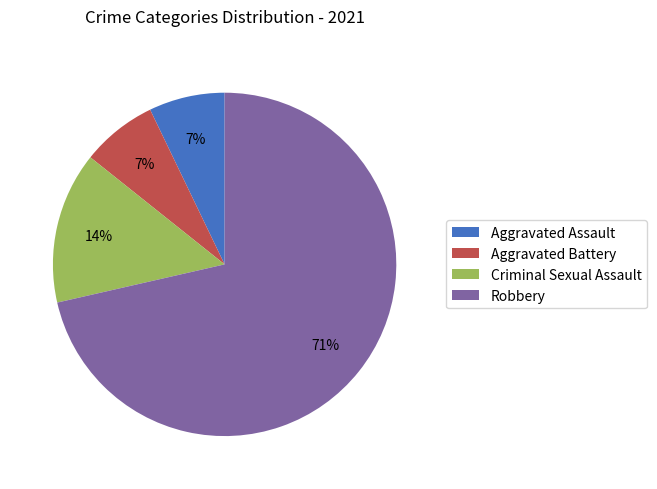

True or false: Aggravated Assault accounts for 7% of the total.

True